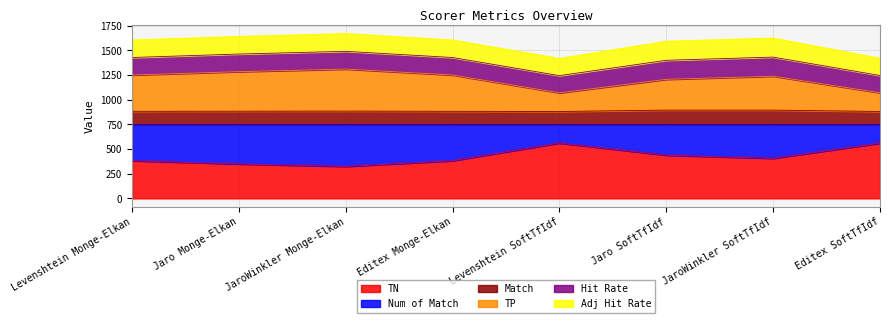

What is the label of the 4th point from the left?

Editex Monge-Elkan